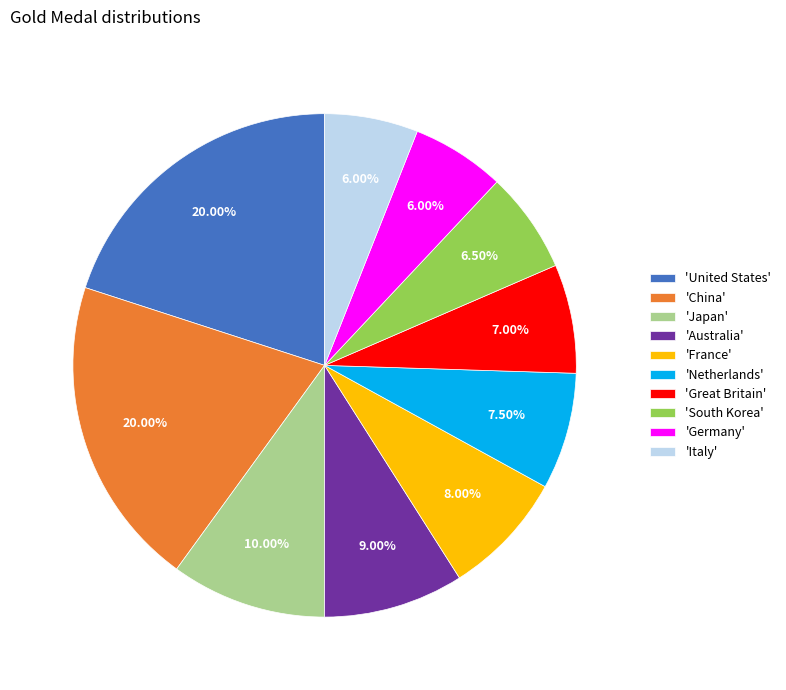

Does any single category account for the majority?

No